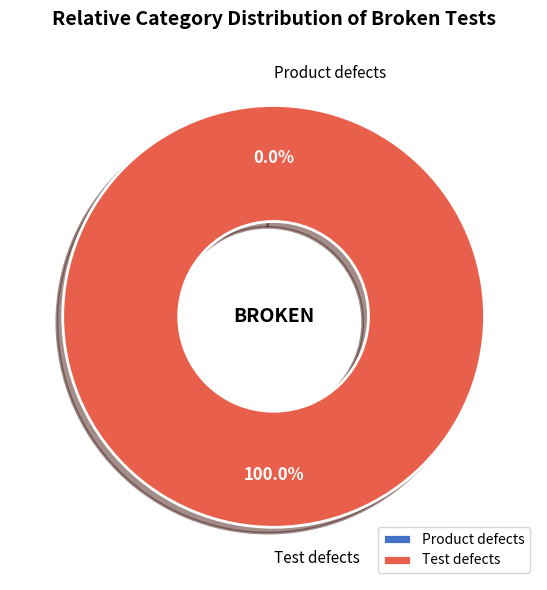

Combined, what portion of the pie is Product defects and Test defects?

100.0%